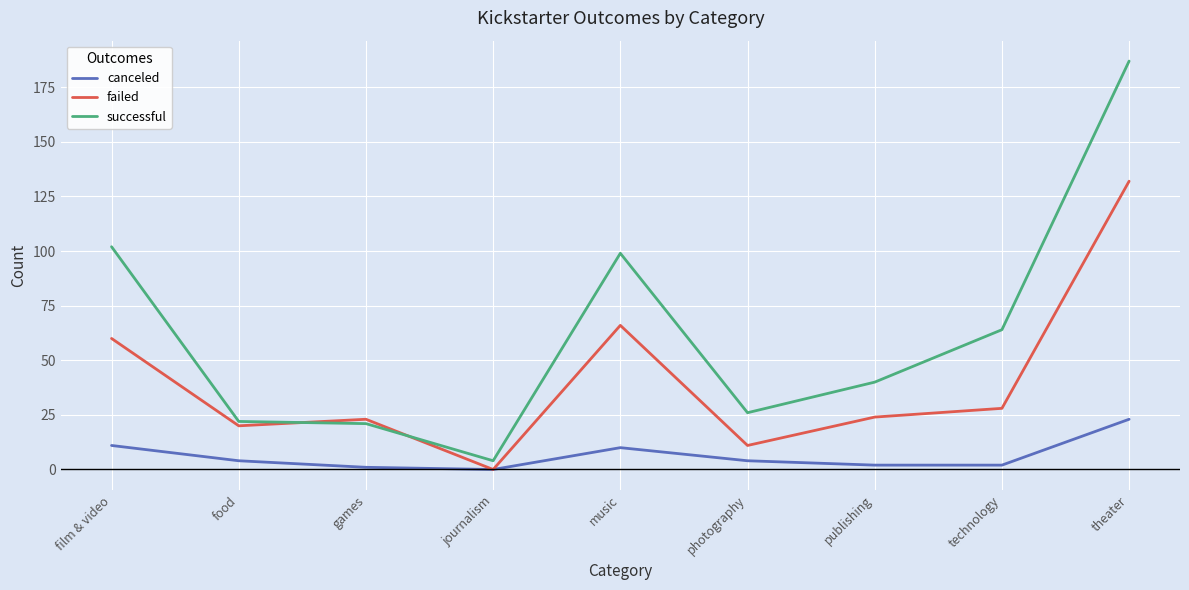

Which category has the highest value in the successful series?

theater